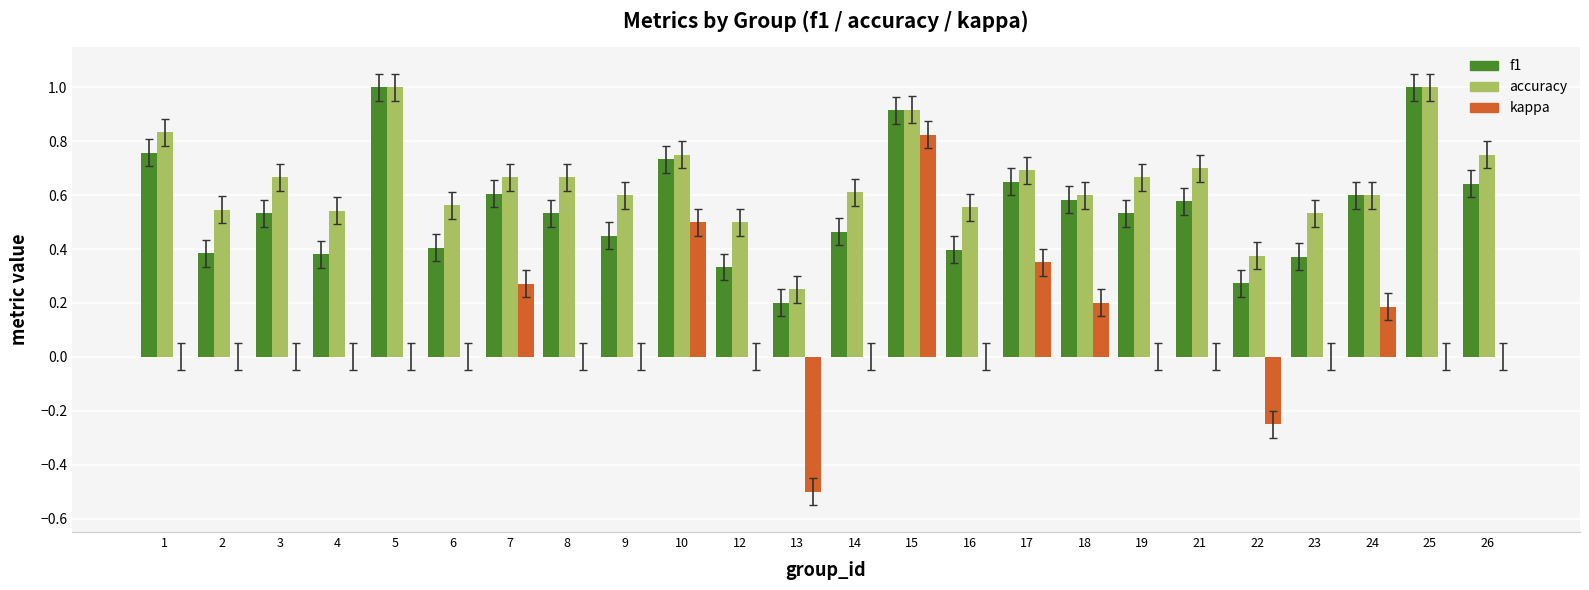

What is the sum of all kappa values?

1.6